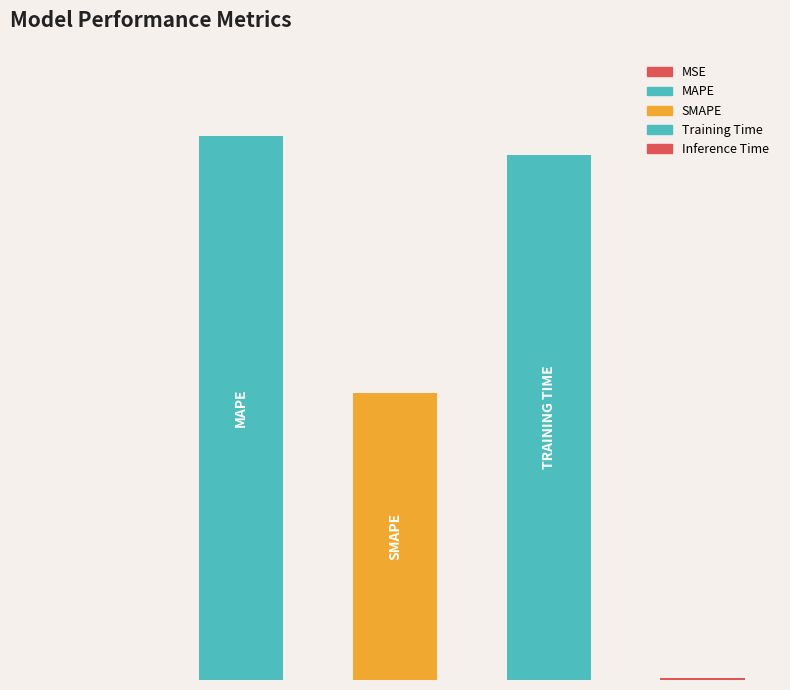

What is the difference between the second highest and second lowest values?

1.7